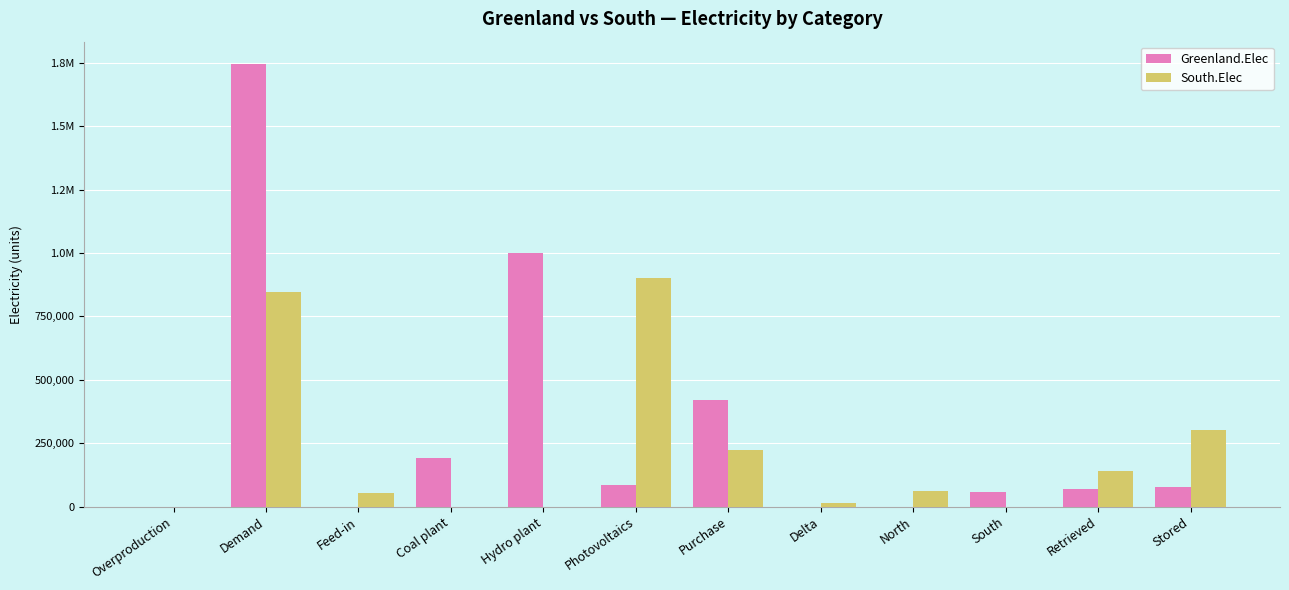

At how many categories does at least one series exceed 1135842?

1